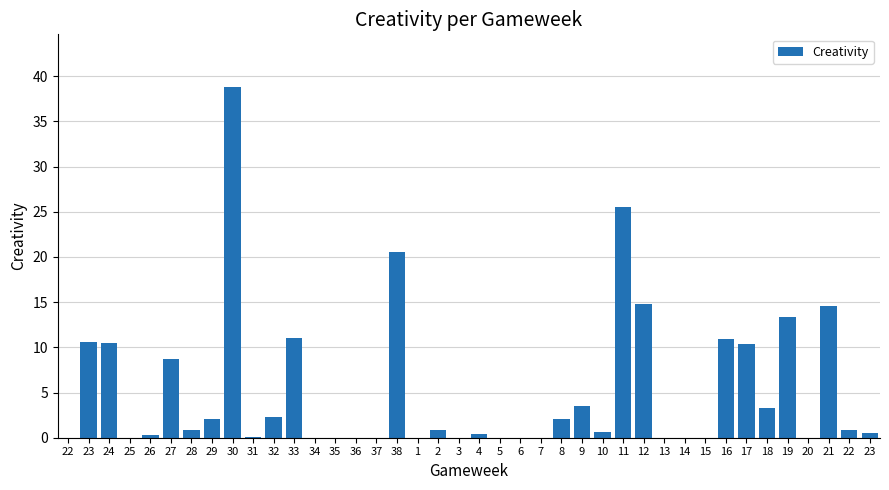

How many distinct data groups are displayed?

1